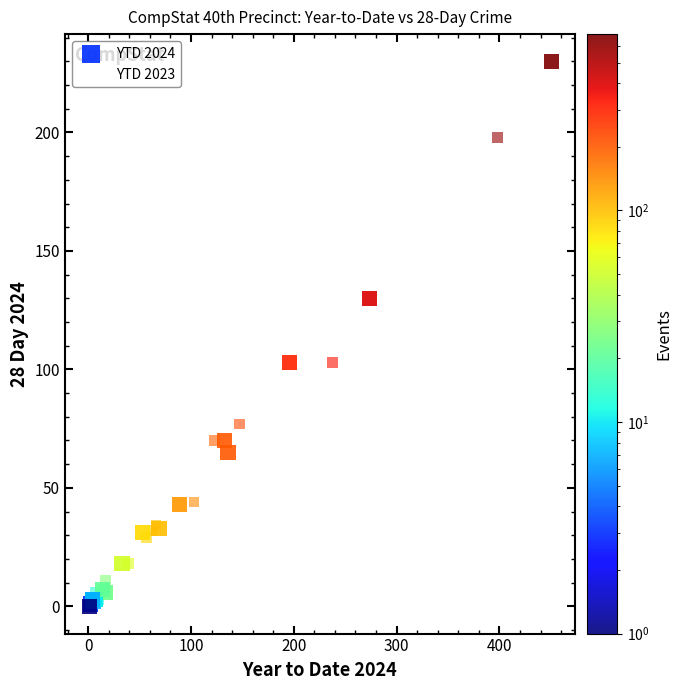

What are all the series names shown in the legend?

YTD 2024, YTD 2023